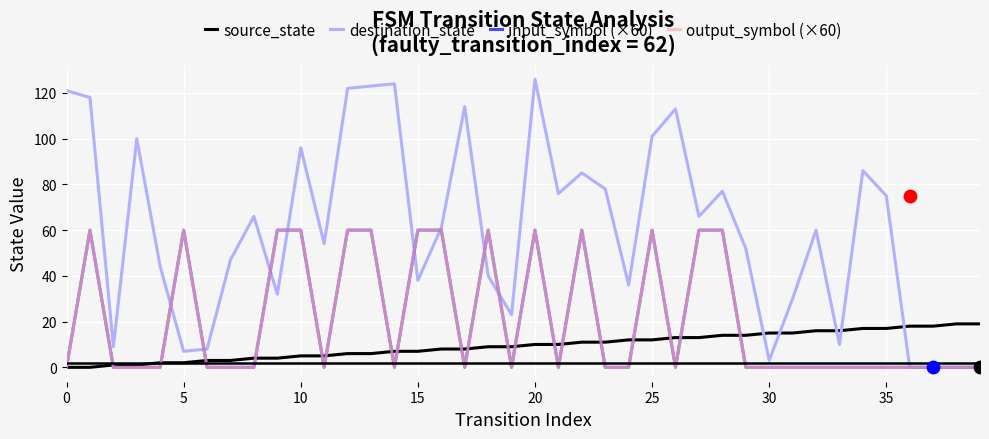

At how many categories does at least one series exceed 26?

31